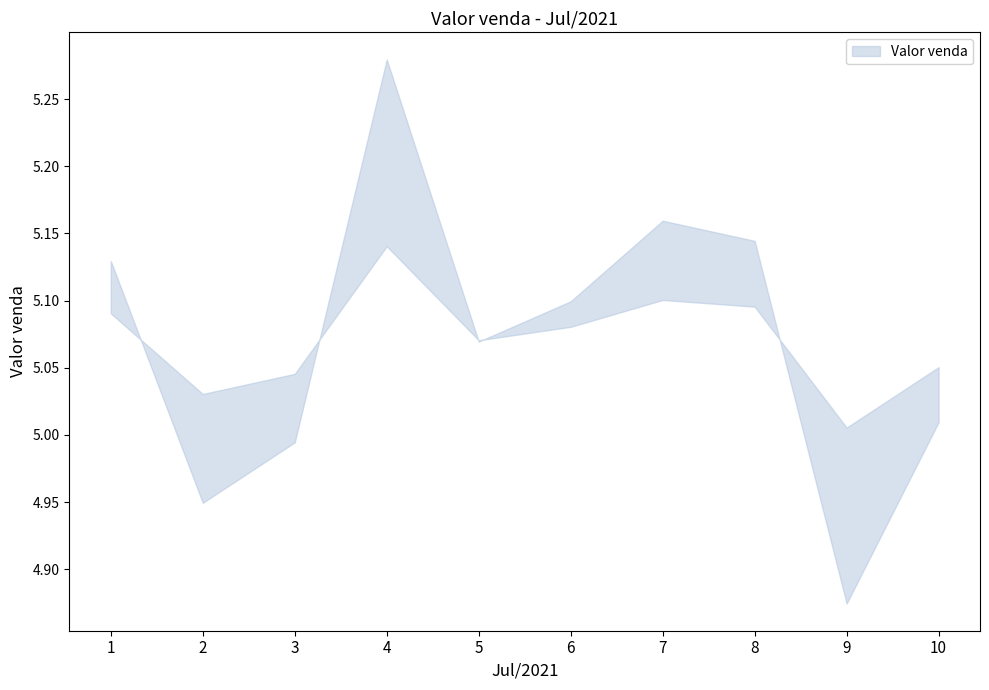

Does the chart display data point markers on the line(s)?

No